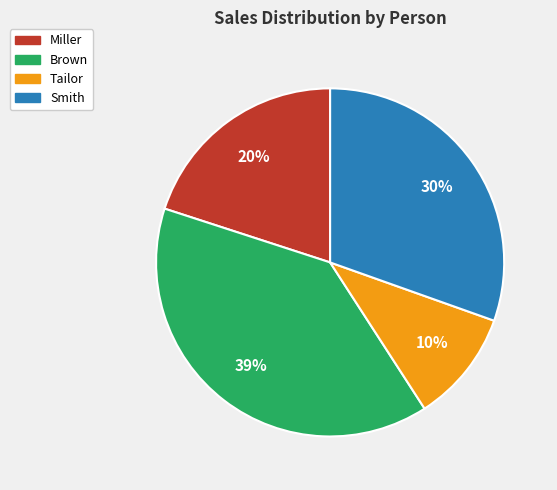

Do Miller and Tailor together represent more than half of the pie?

No